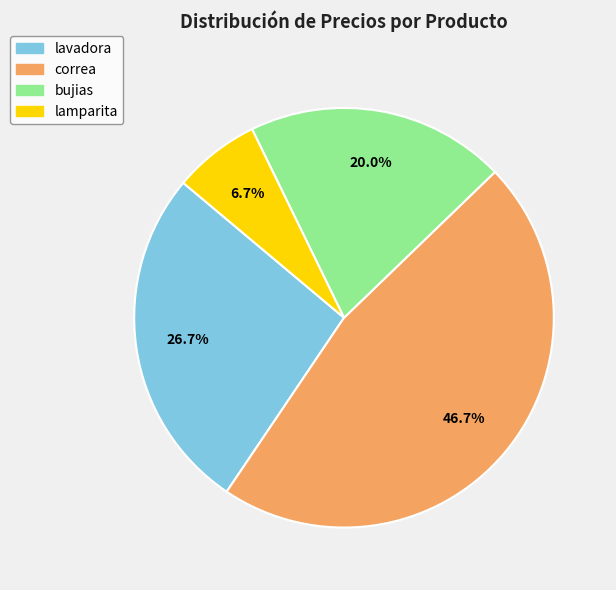

Which has a higher value, lamparita or lavadora?

lavadora